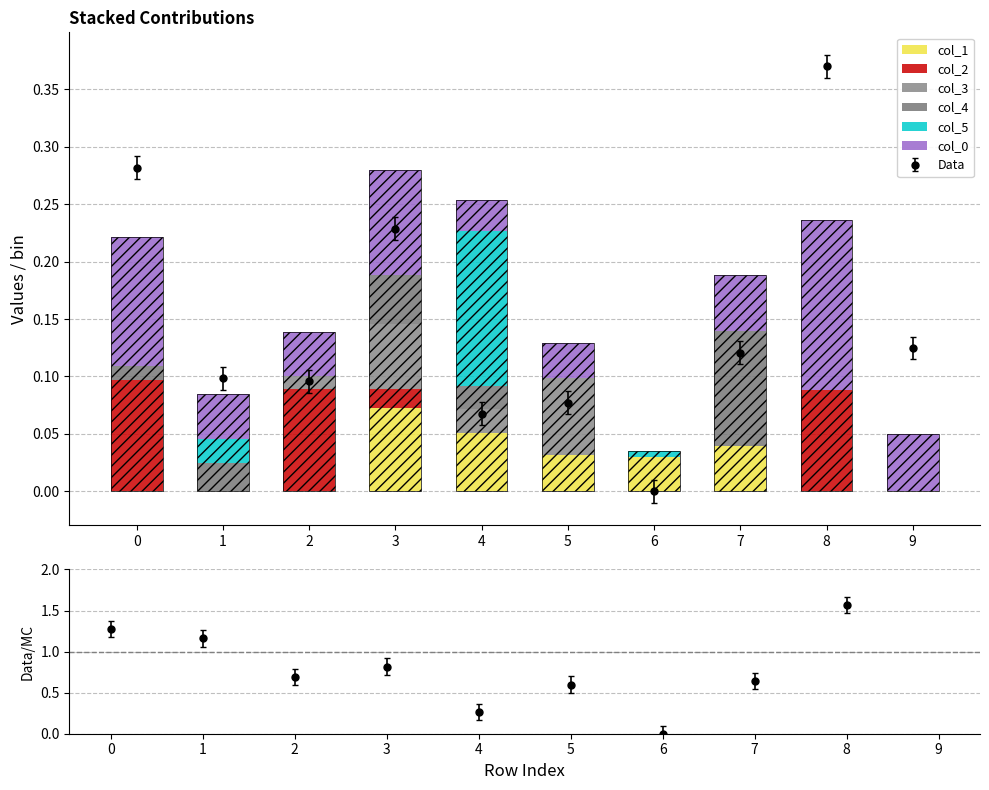

True or false: col_1 has a value of 0.0 at 6.

False